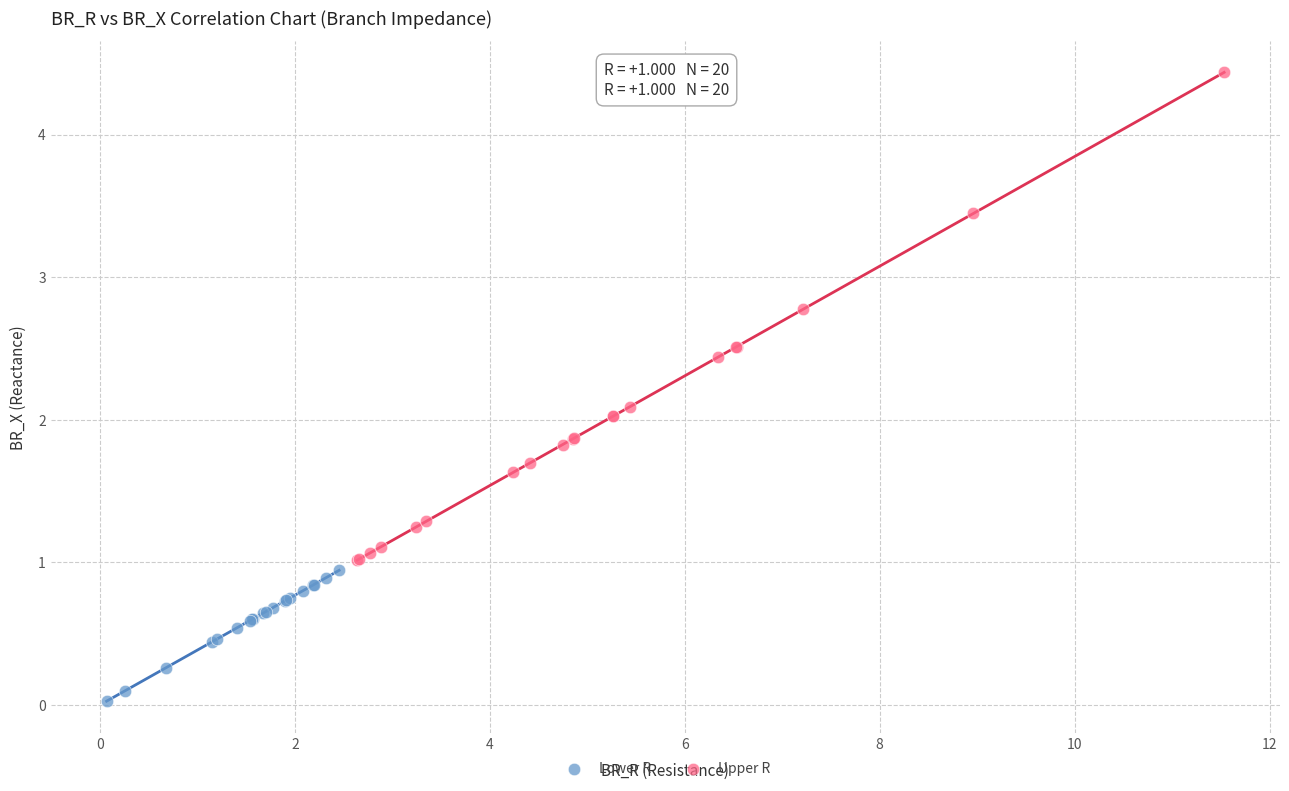

Which series has the widest spread of Y values?

Upper R